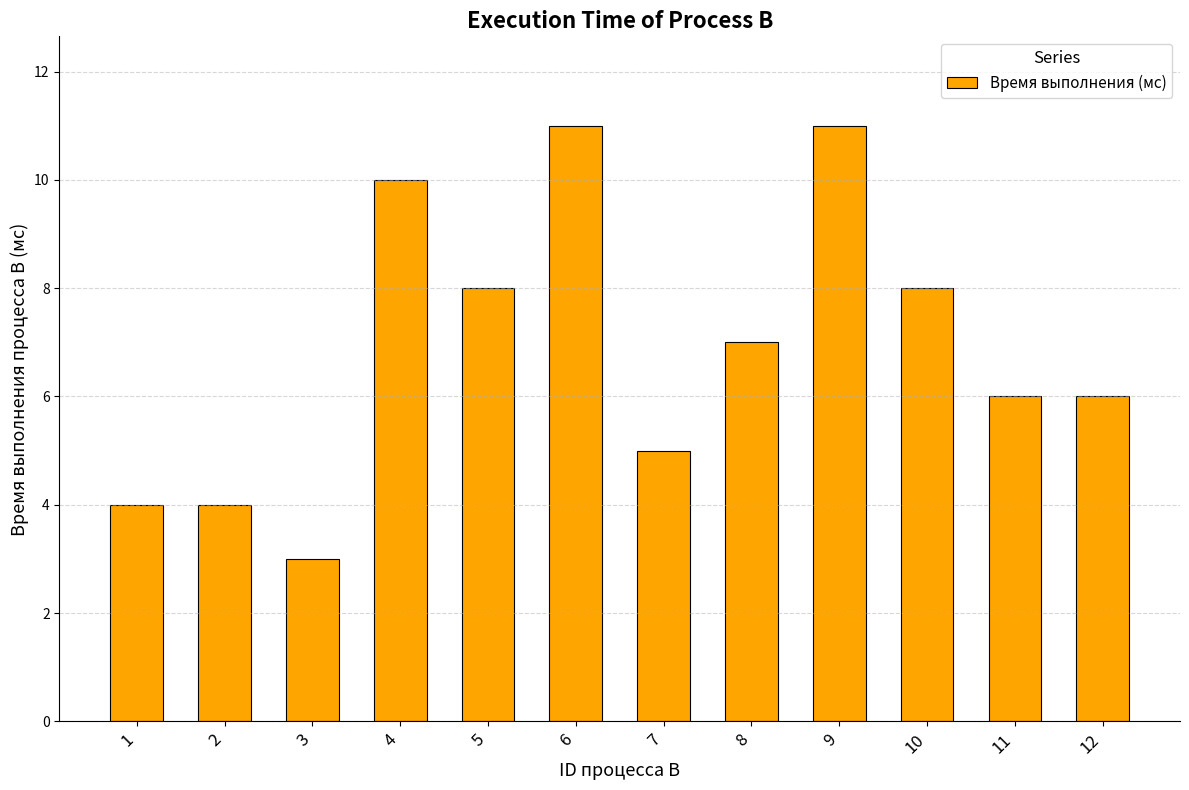

What is the difference between the maximum and minimum values?

8